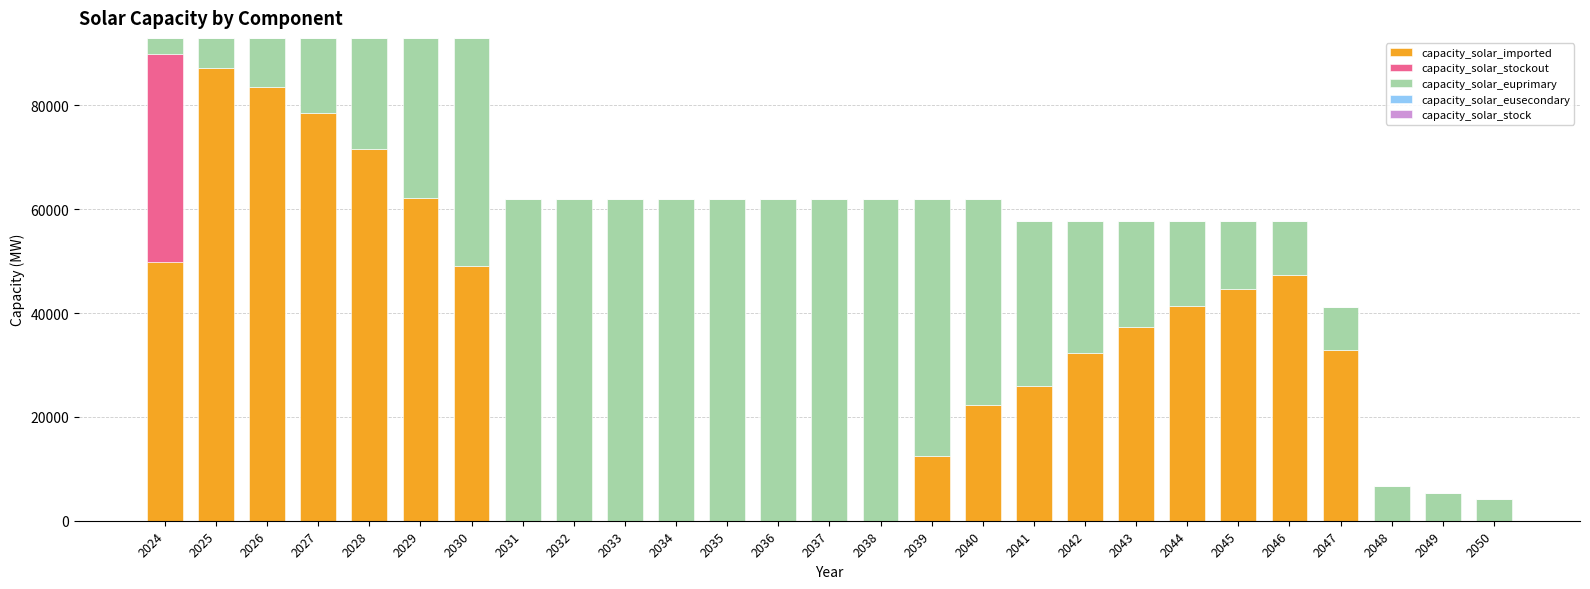

What value does the capacity_solar_imported series have at 2039?

12382.3